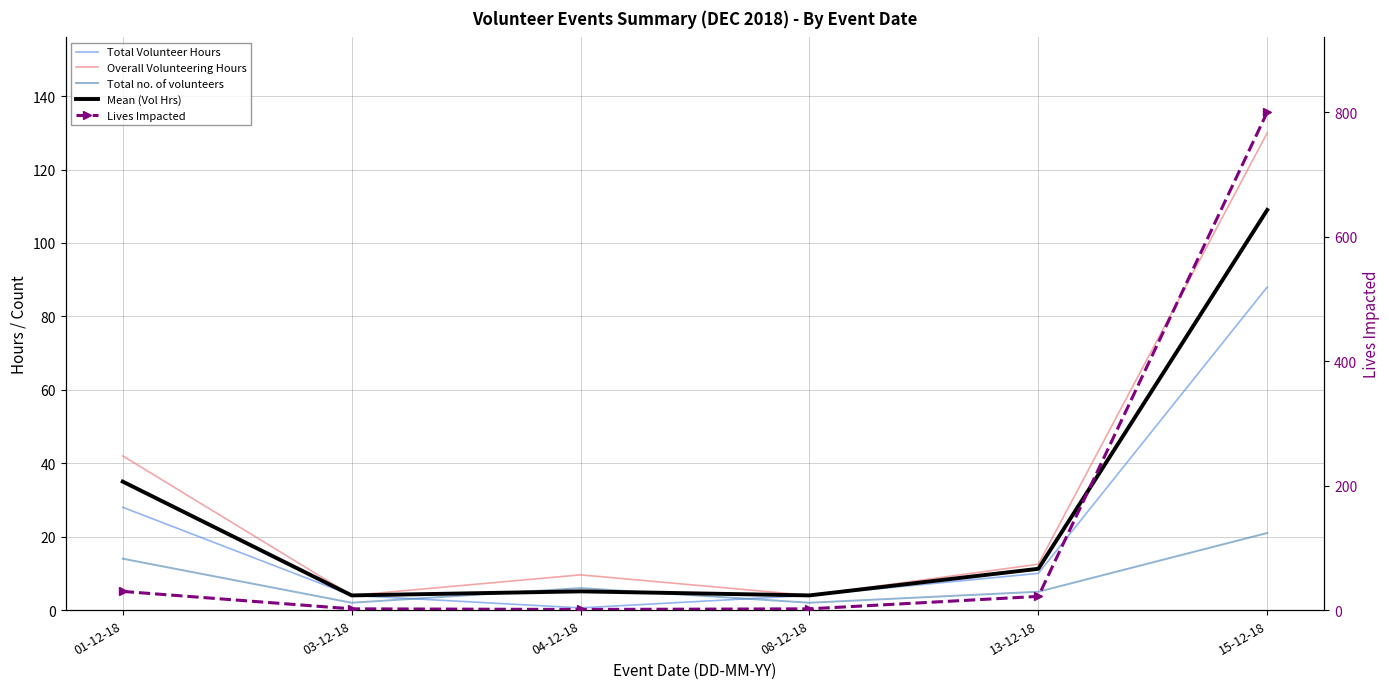

What is the smallest value displayed?

0.6